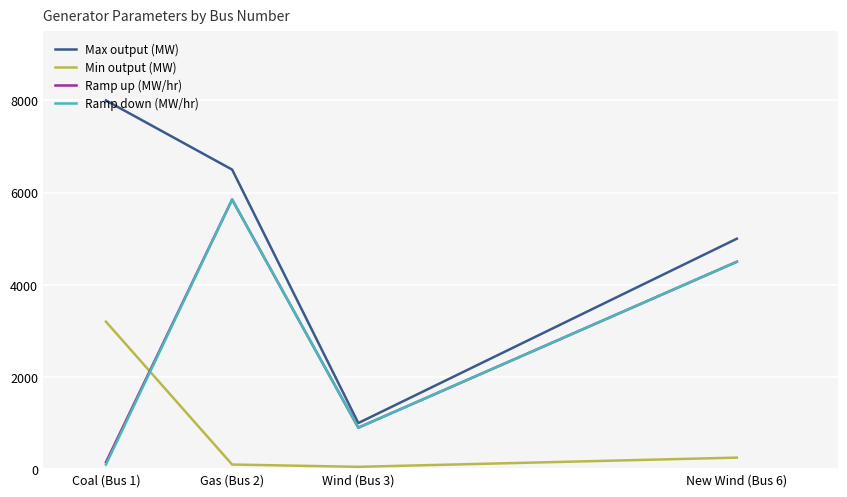

List the labels in order of Max output (MW) value, smallest first.

Wind (Bus 3), New Wind (Bus 6), Gas (Bus 2), Coal (Bus 1)